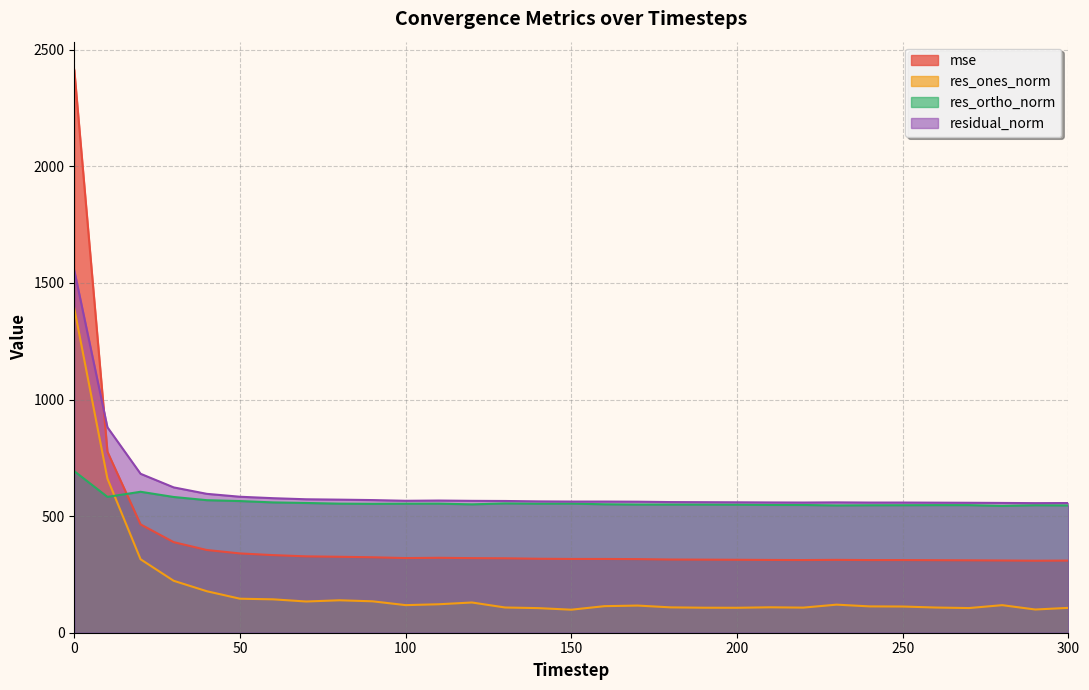

What is the spread (max minus min) of values at 30?

400.5